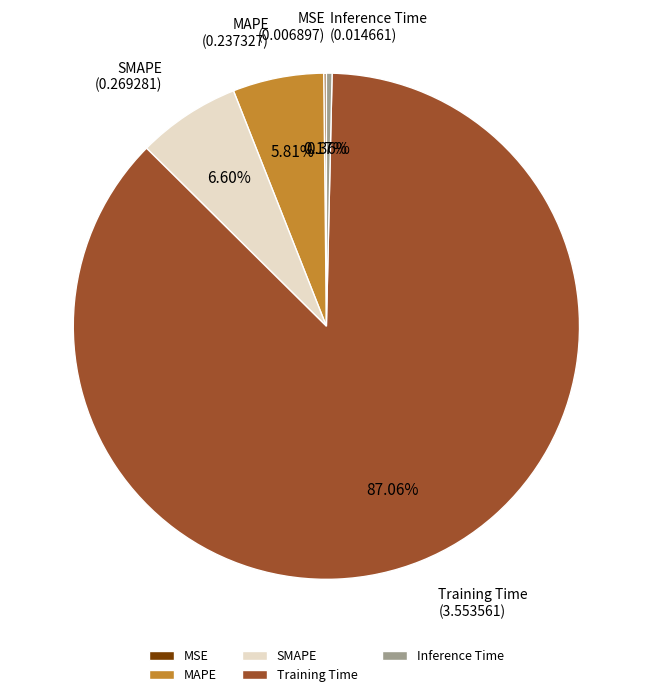

Which category has the biggest portion of the pie?

Training Time